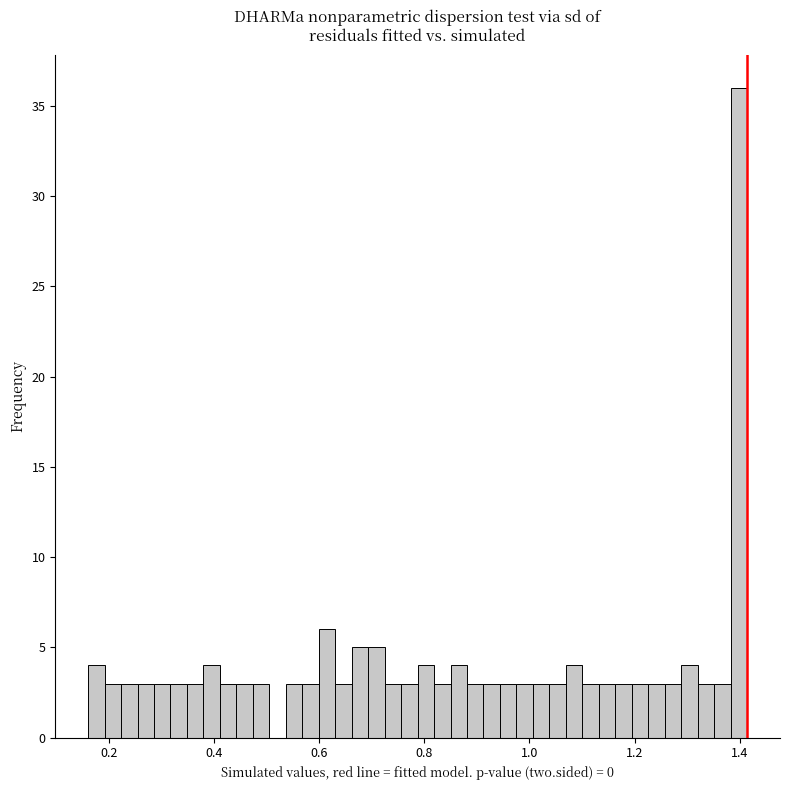

Read against the x-axis, roughly where is the centre of the tallest bar?

1.40